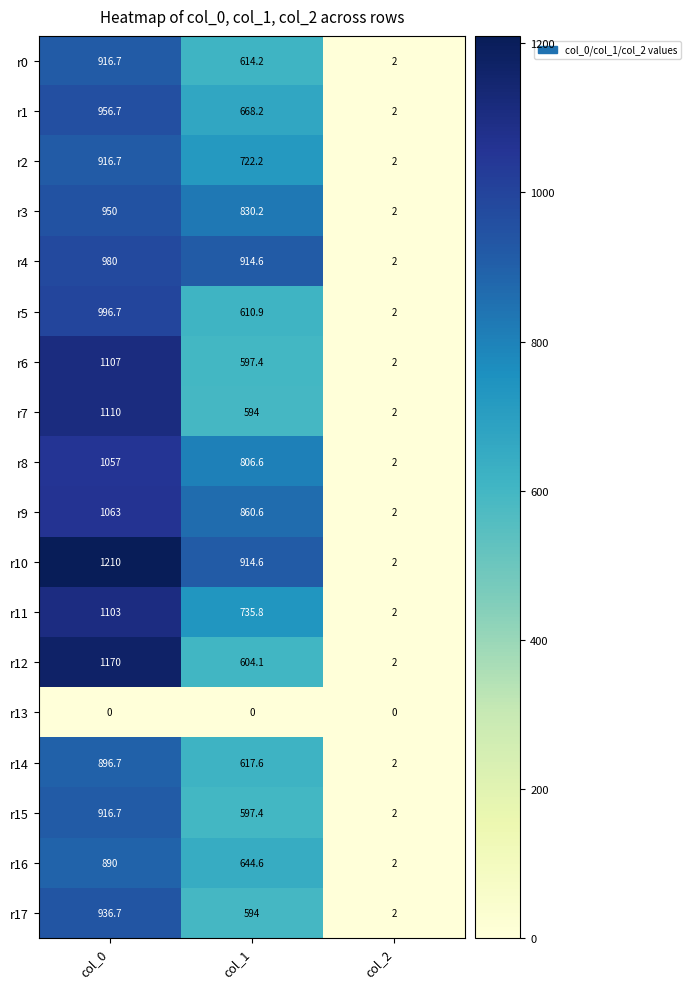

Which series has the largest range (max minus min)?

r10